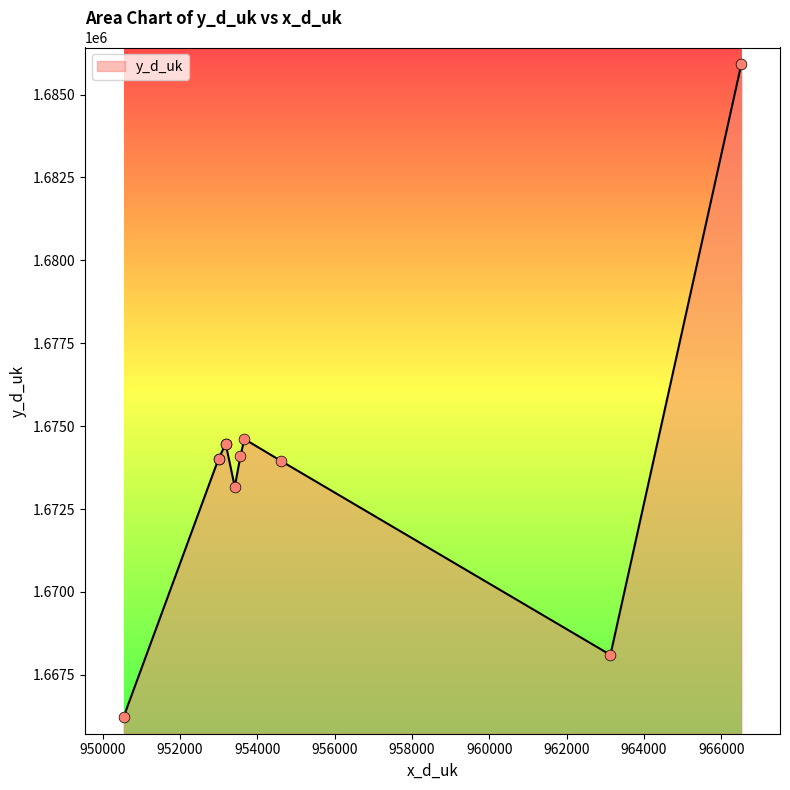

Between 950537 and 952995, which is larger?

952995